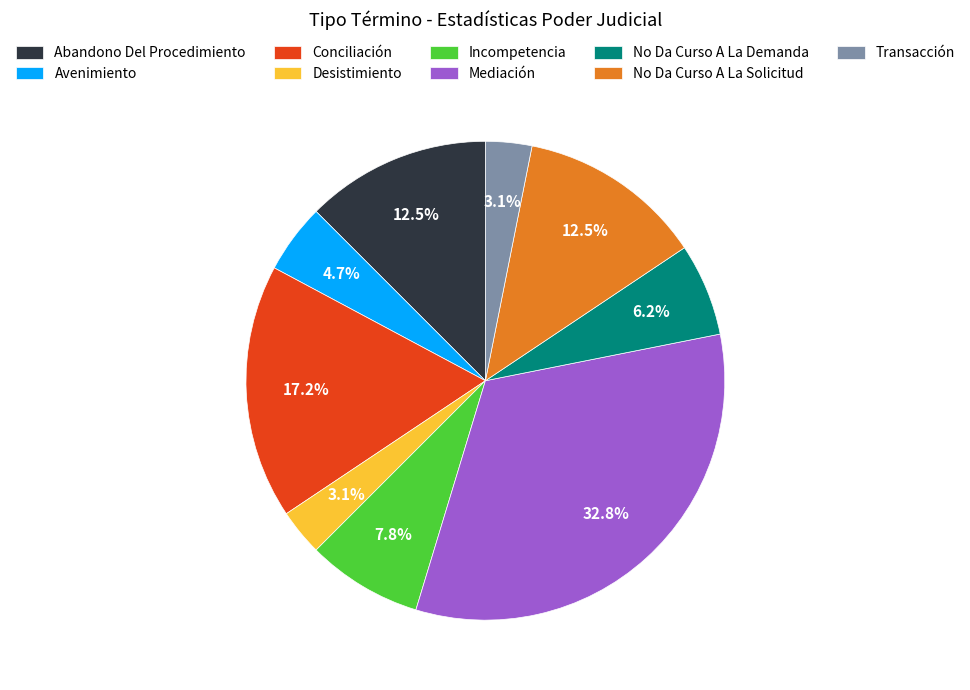

Which has a higher value, Abandono Del Procedimiento or Incompetencia?

Abandono Del Procedimiento